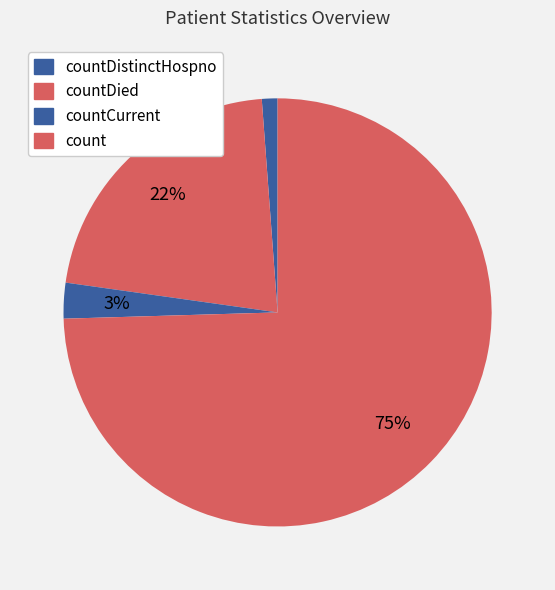

What is the smallest slice in the pie chart?

countDistinctHospno